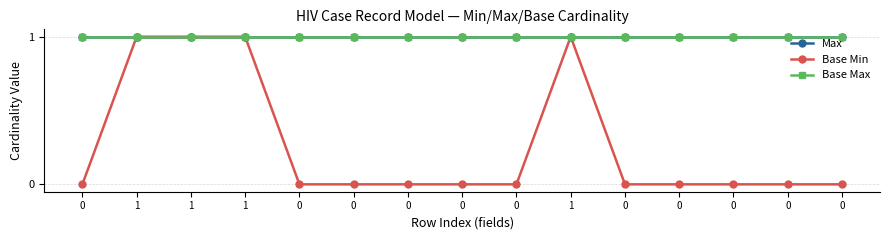

The Base Max series shows 1 at 1. True or false?

False